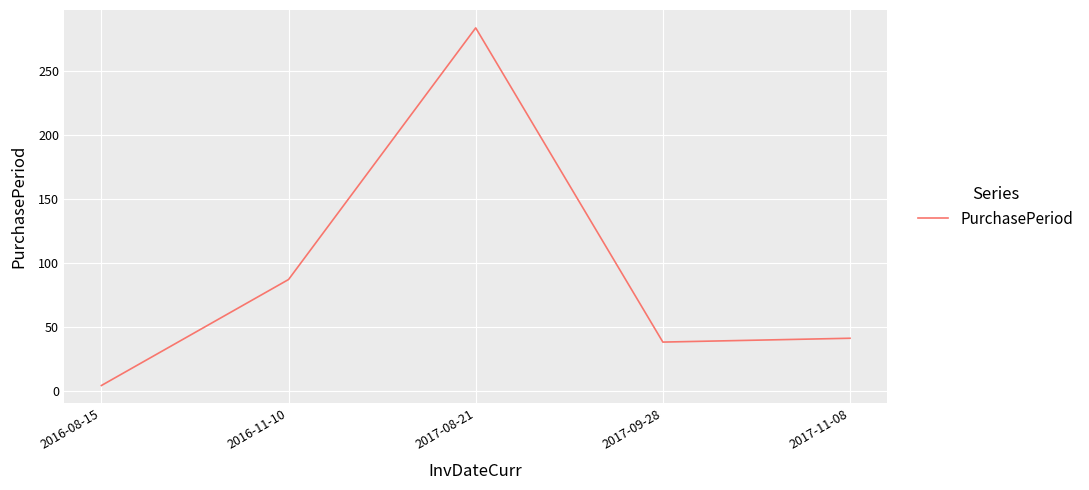

What is the difference between the maximum and minimum values?

280